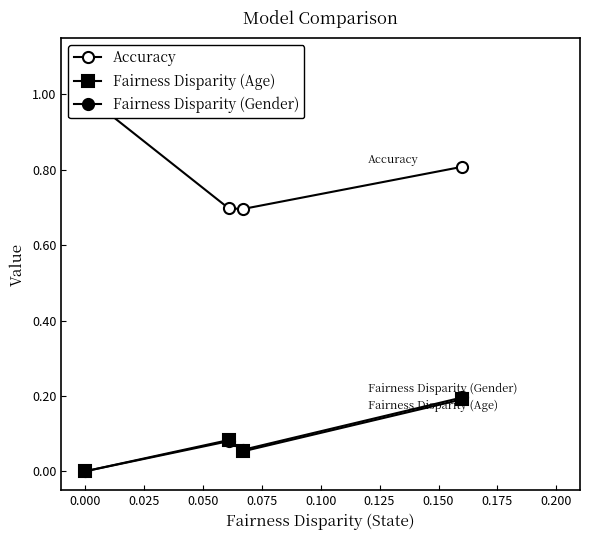

Reading left to right, list all the values displayed in this chart.

Accuracy: 1.0	0.7	0.7	0.8
Fairness Disparity (Age): 0.0	0.1	0.1	0.2
Fairness Disparity (Gender): 0.0	0.1	0.1	0.2